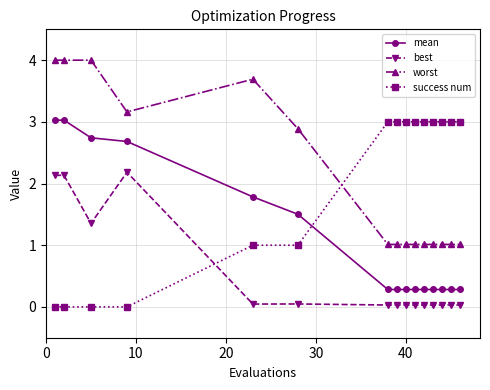

True or false: mean and success num intersect in this chart.

True